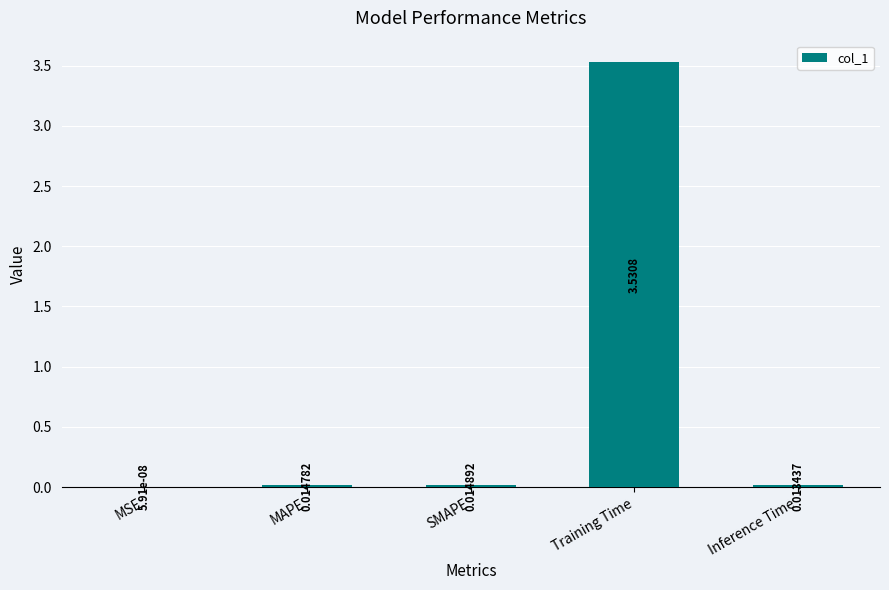

What is the change in value from MAPE to Training Time?

+3.5